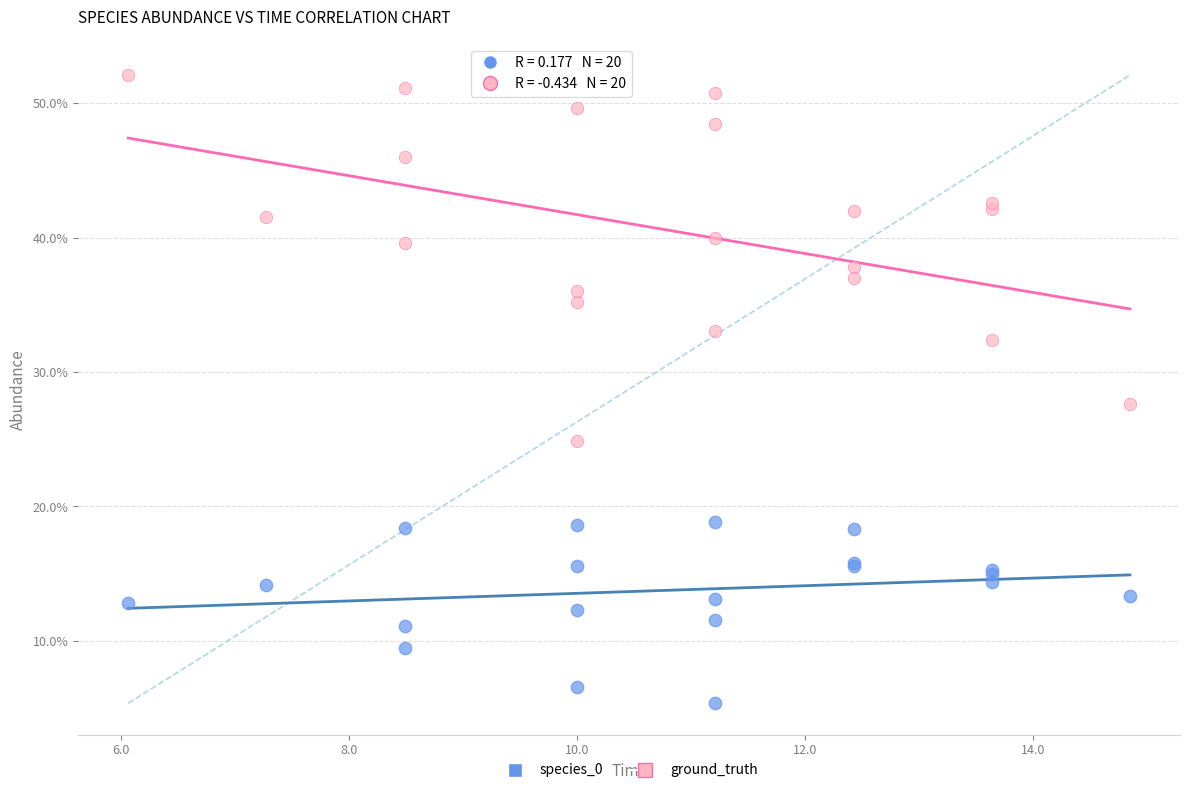

Which series reaches the maximum Y coordinate?

ground_truth